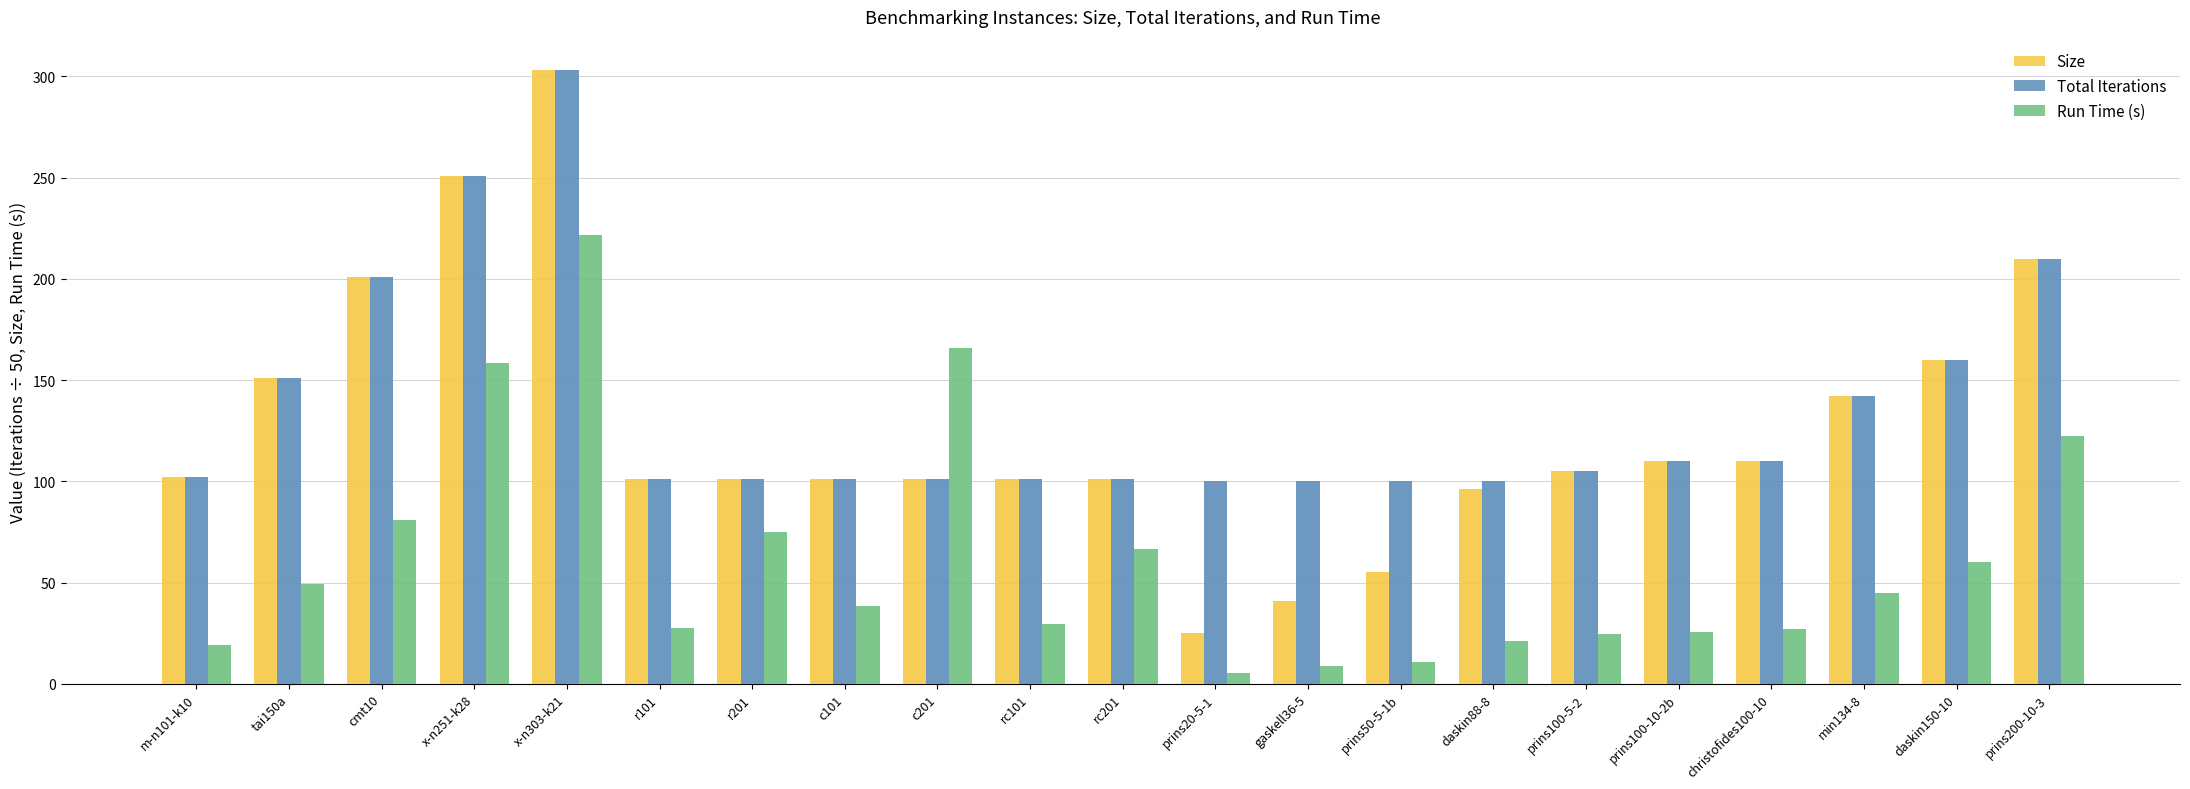

At which category is the sum across all series the highest?

x-n303-k21